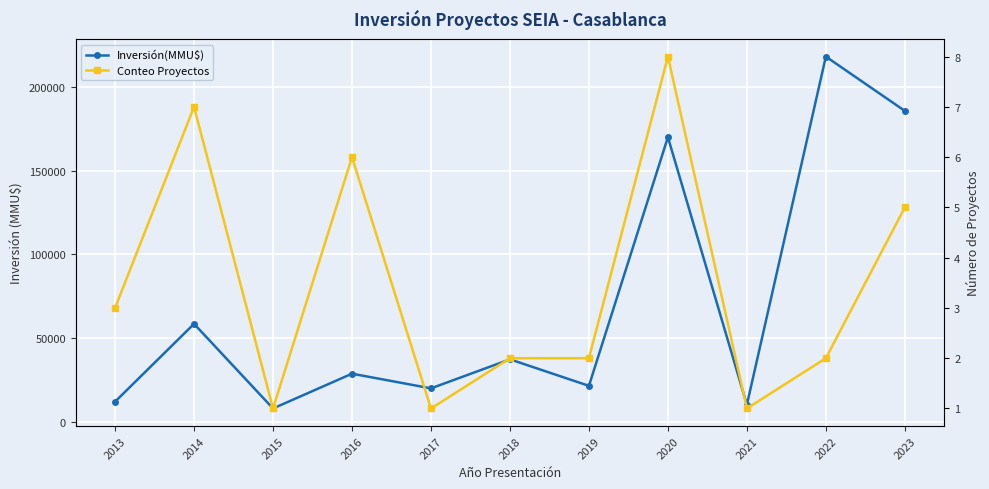

Which category has the highest value across all series?

2022